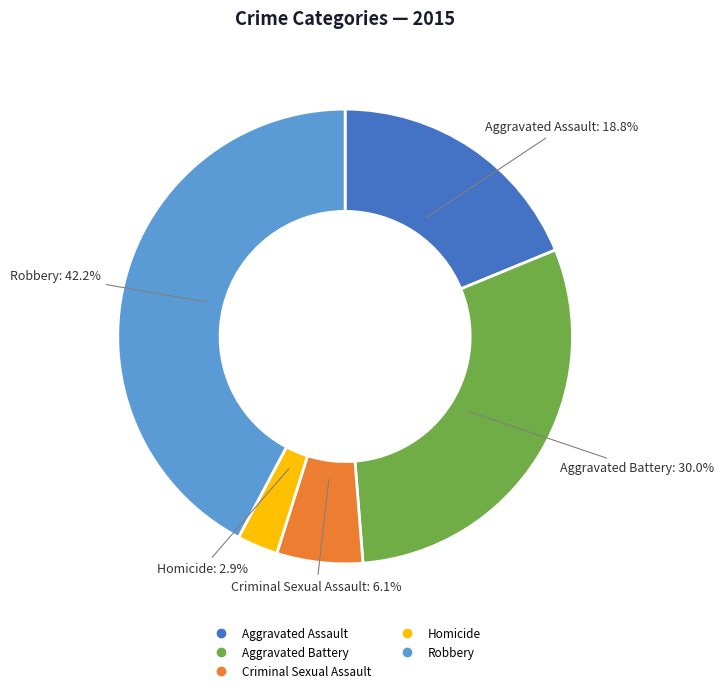

What percentage is NOT represented by Homicide?

97.1%